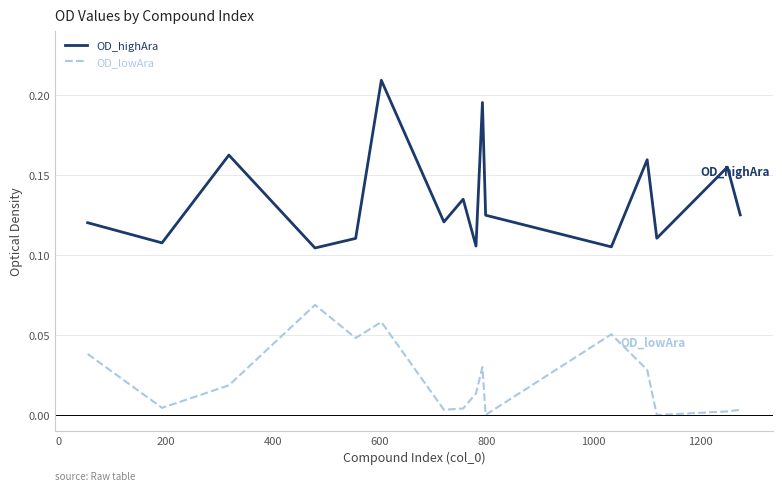

Which series has the widest spread of values?

OD_highAra